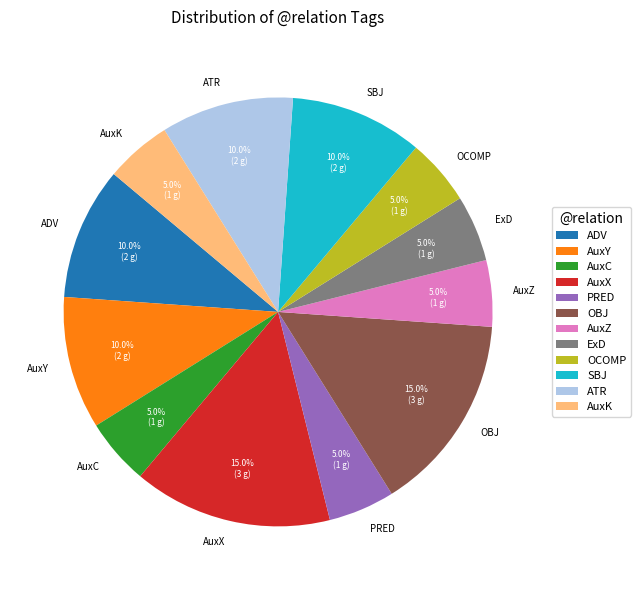

What is the ratio of the value at ATR to the value at ExD?

2.0